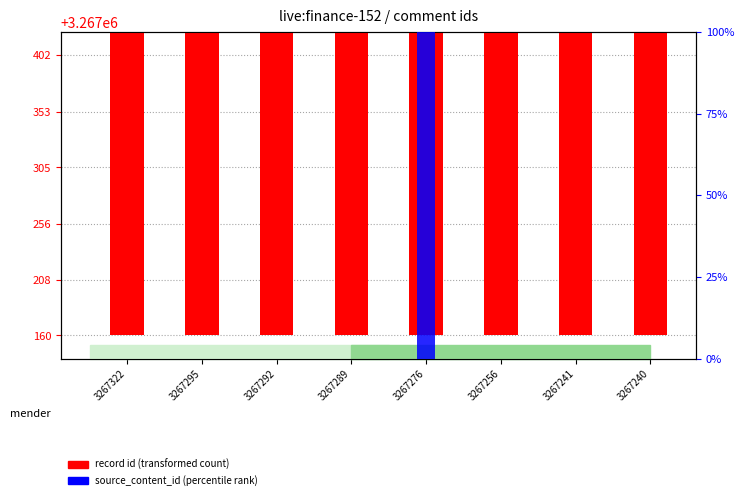

At 3267240, list the series in order from smallest to largest.

source_content_id (scaled), record id